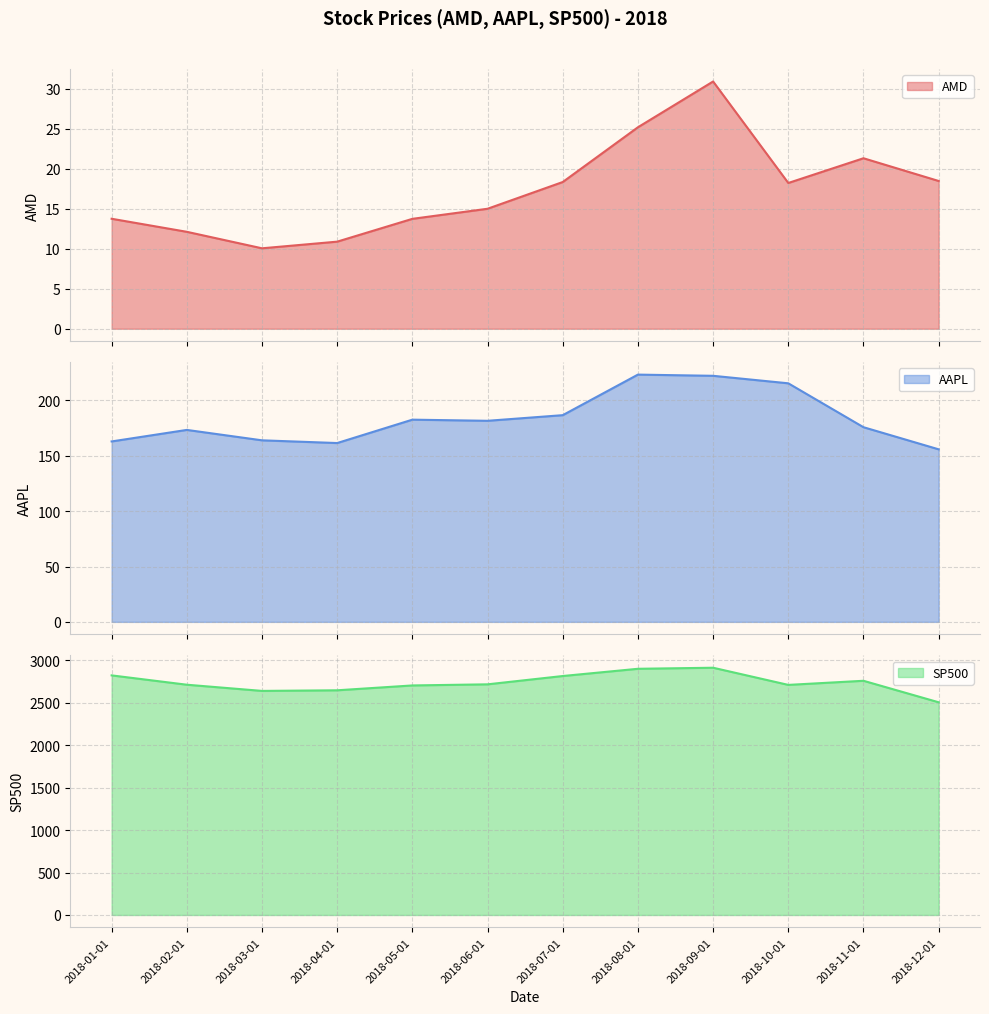

What is the maximum value for AAPL?

223.4